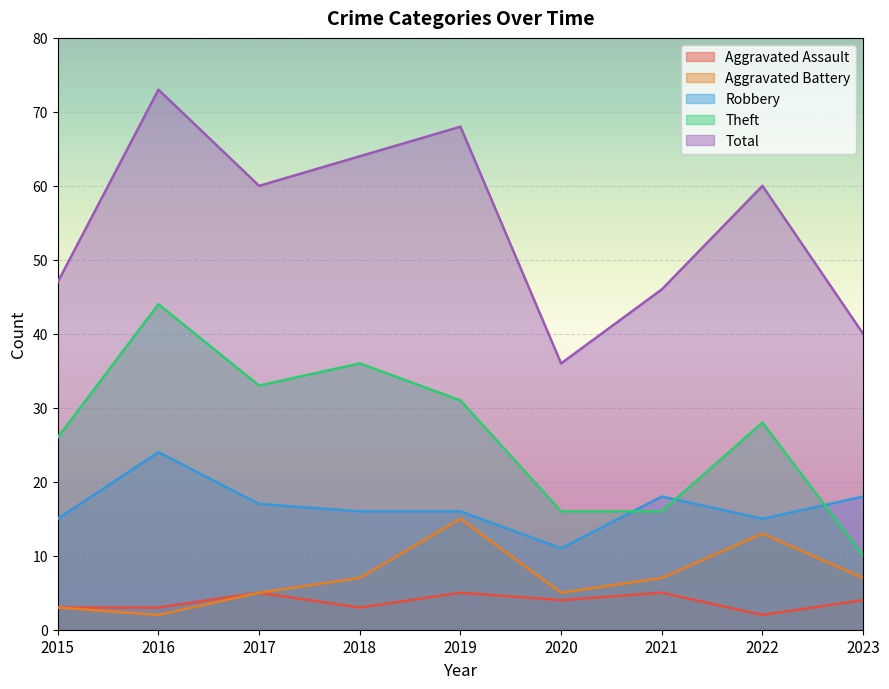

At 2019, list the series in order from smallest to largest.

Aggravated Assault, Aggravated Battery, Robbery, Theft, Total